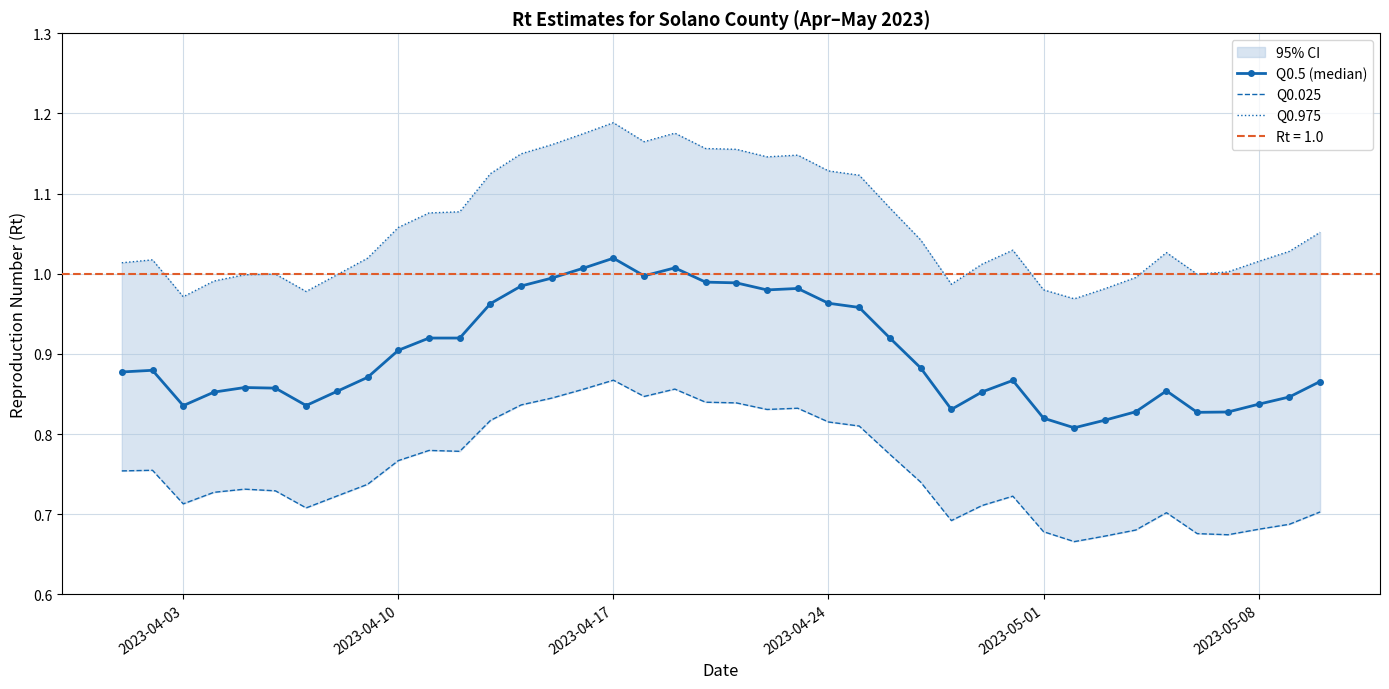

What is the minimum value for Q0.5 (median)?

0.8